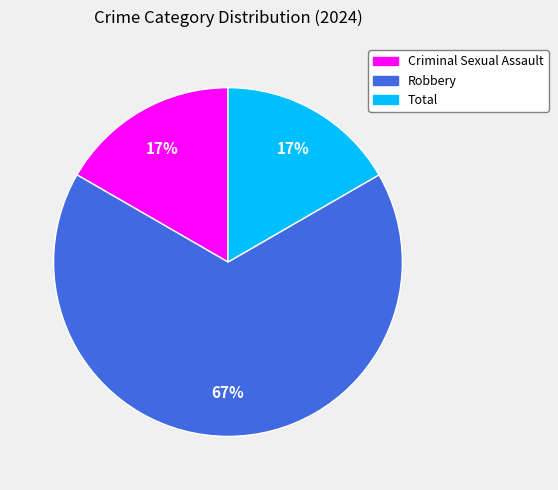

Between Robbery and Criminal Sexual Assault, which is larger?

Robbery